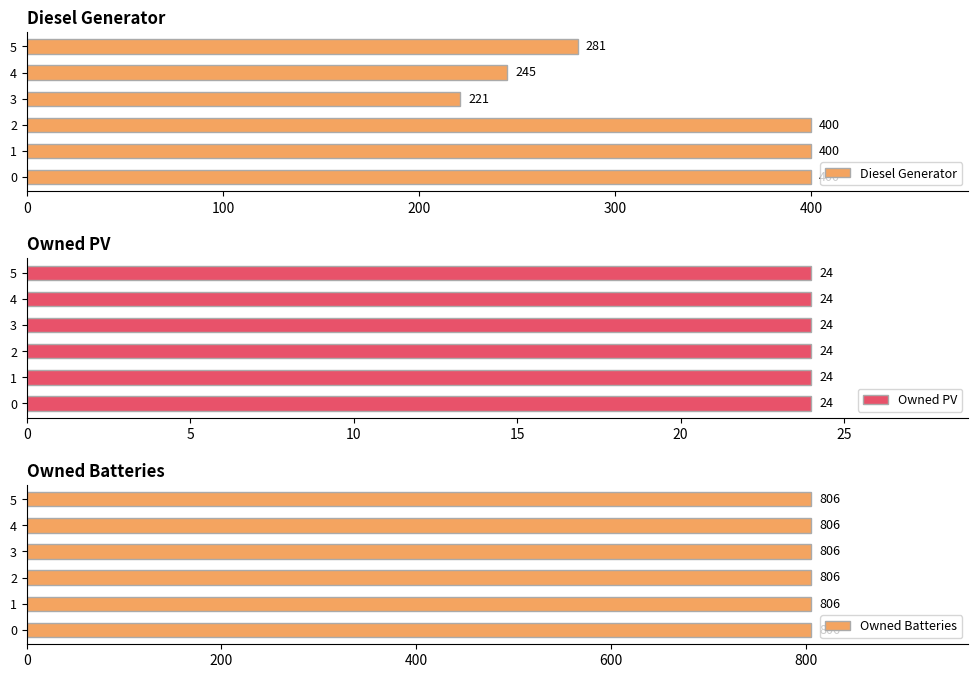

What is the difference between the maximum and minimum values in the Diesel Generator series?

179